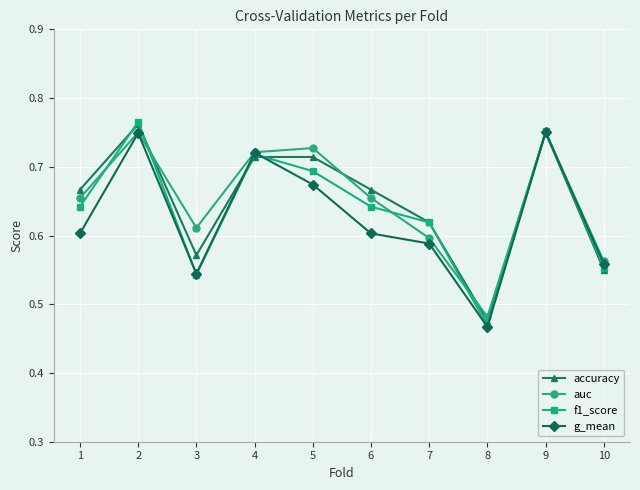

How many data points does each series have?

10